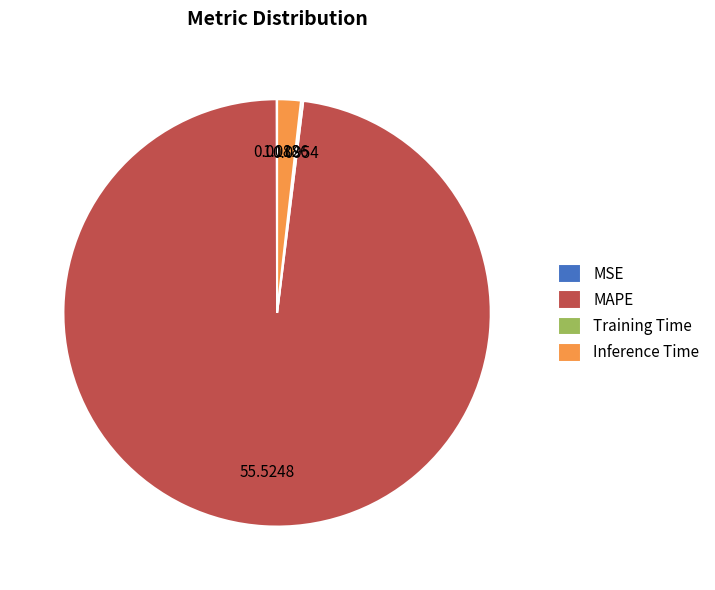

Which category has the biggest portion of the pie?

MAPE